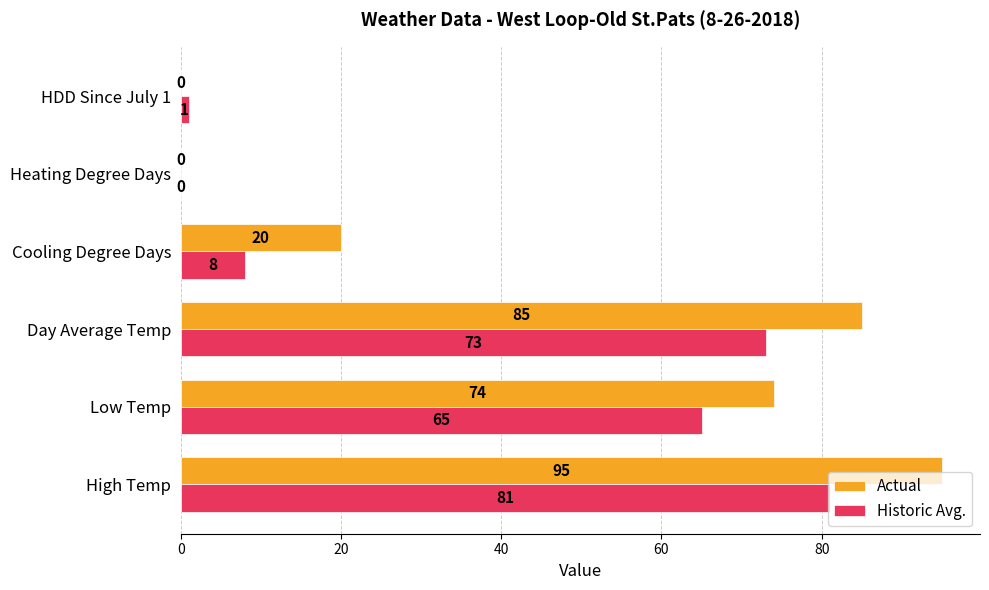

What is the sum of all Actual values?

274